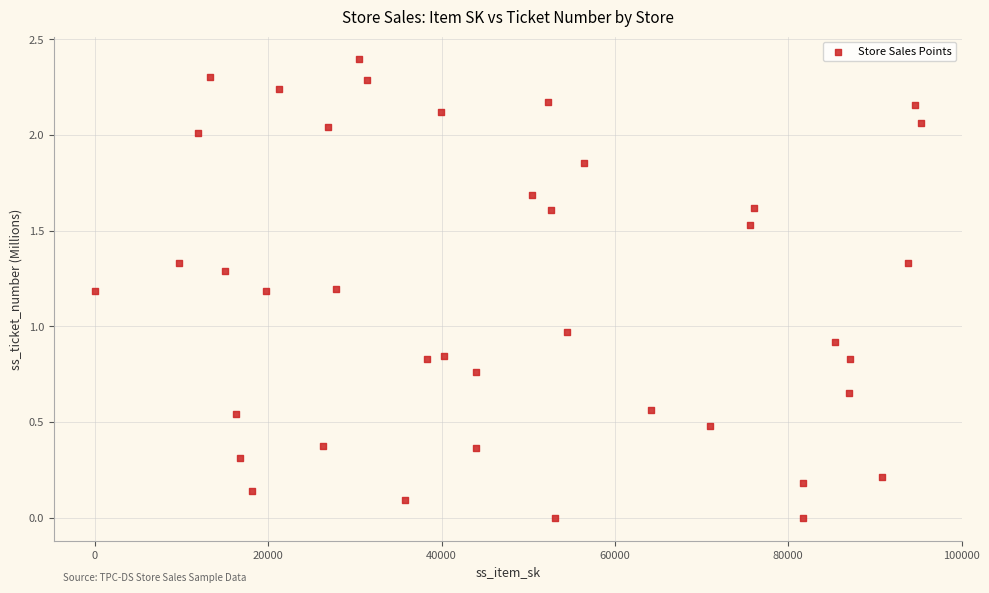

What is the range of X values (max minus min)?

95266.0